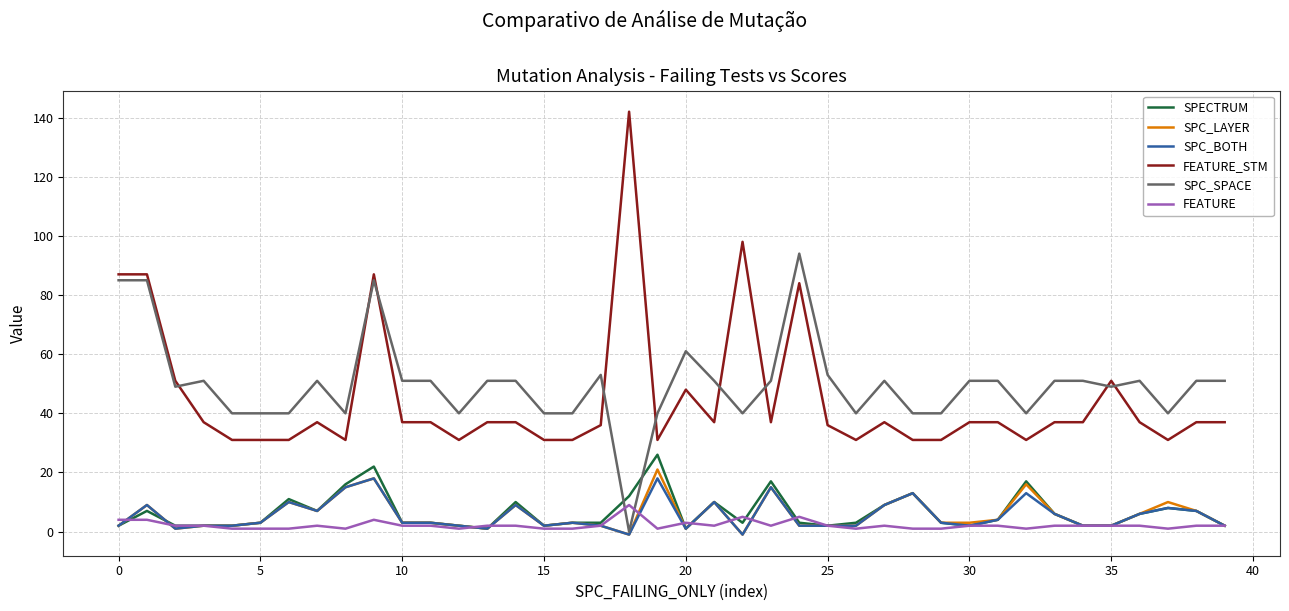

What is the maximum value shown in the chart?

142